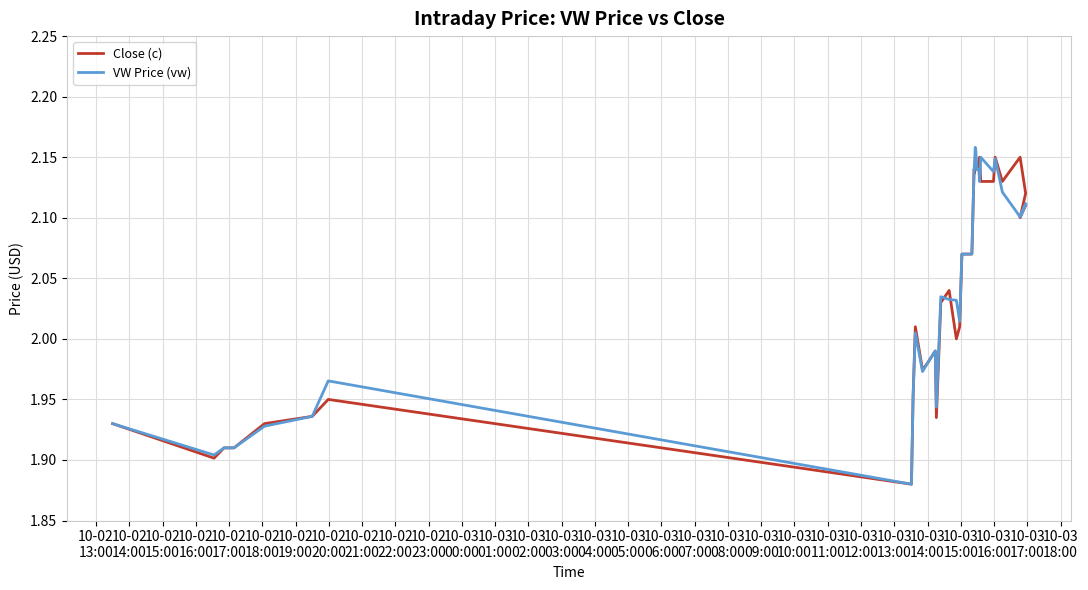

How many data points in Close (c) are less than 2?

13